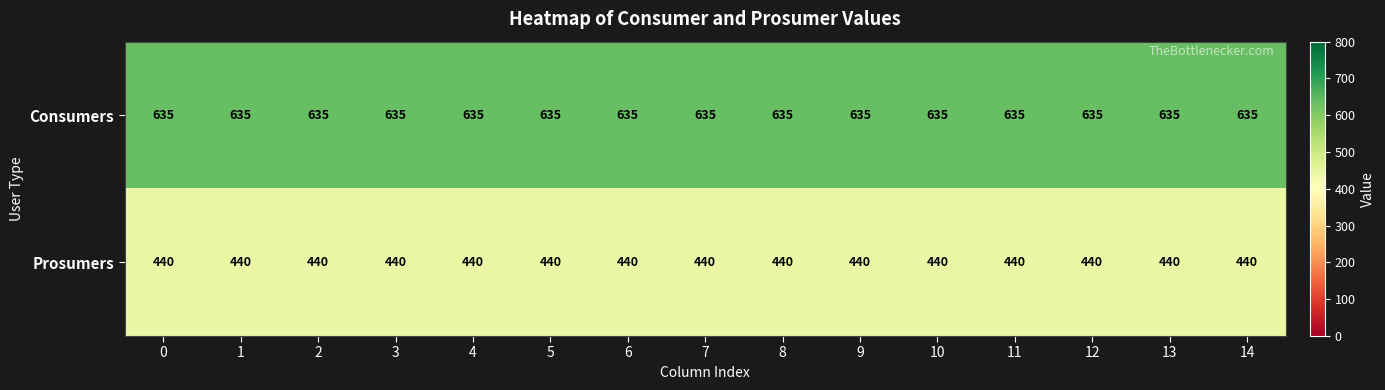

How many data points does each series have?

15